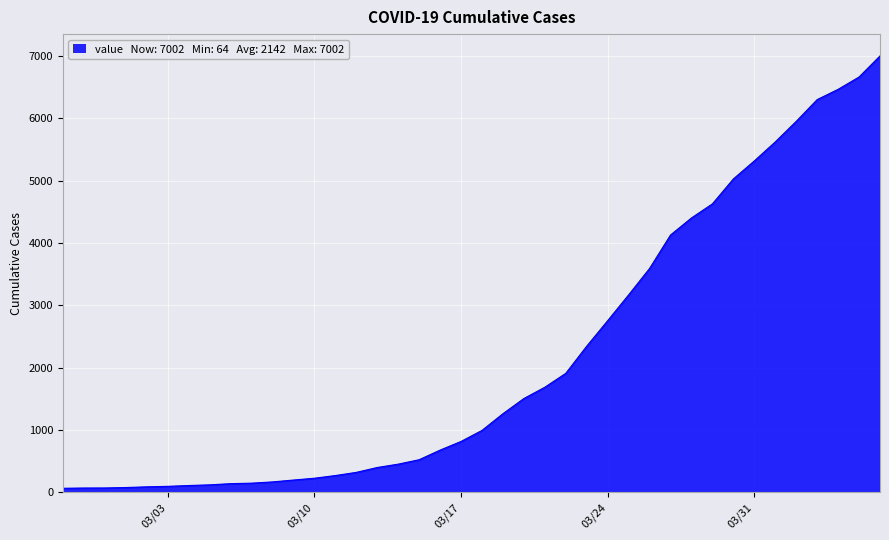

What is the maximum value shown in the chart?

7002